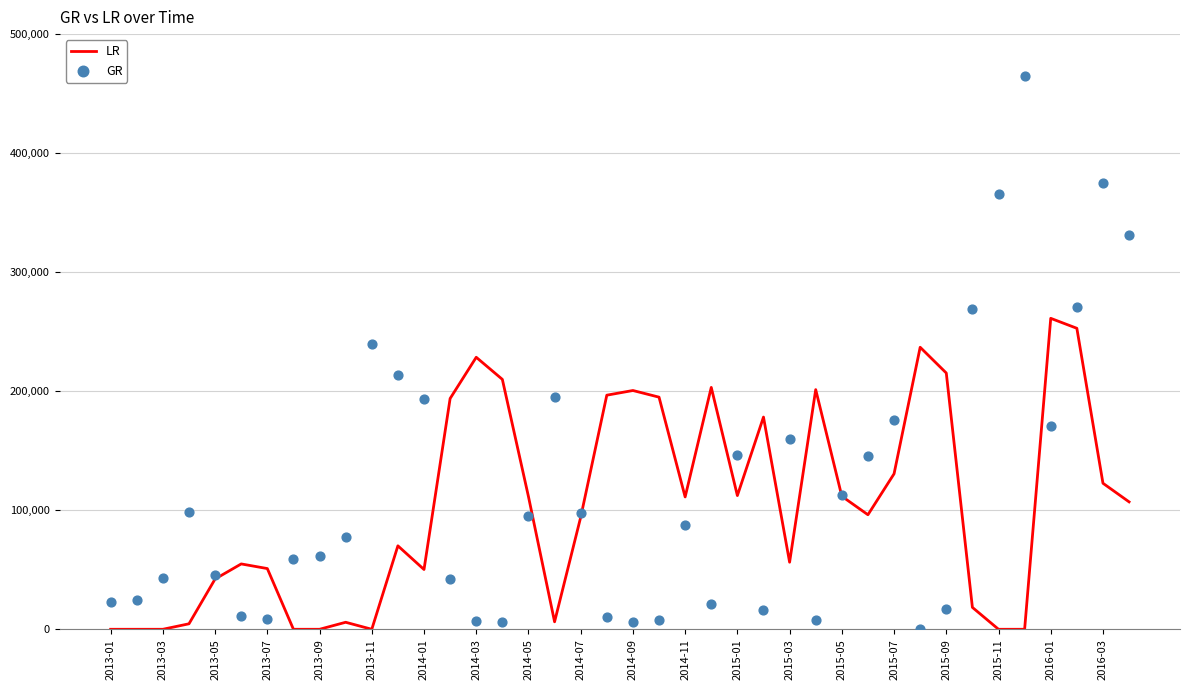

What are all the series names shown in the legend?

LR, GR